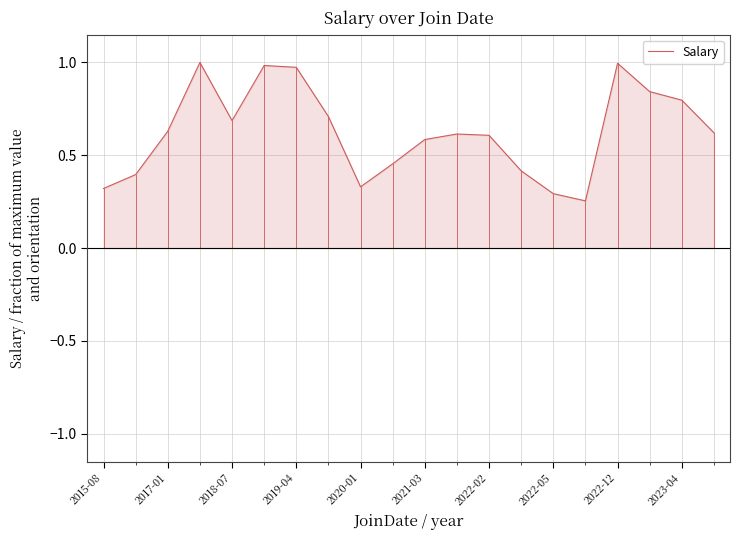

How many lines are shown in the chart?

1